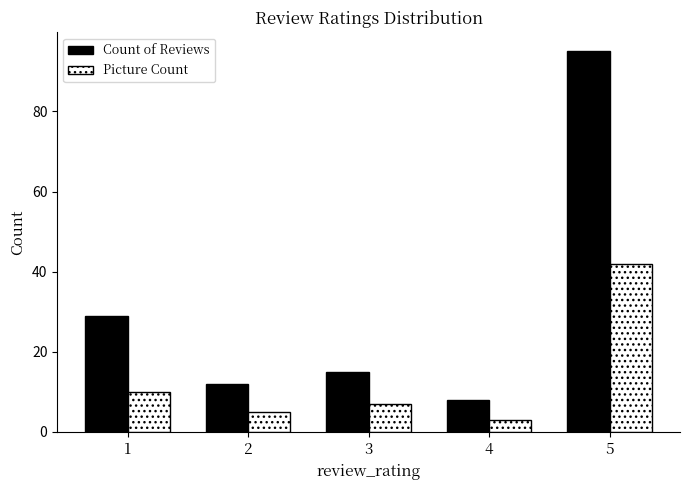

What is the value of the Picture Count bar at the 5th from the left?

42